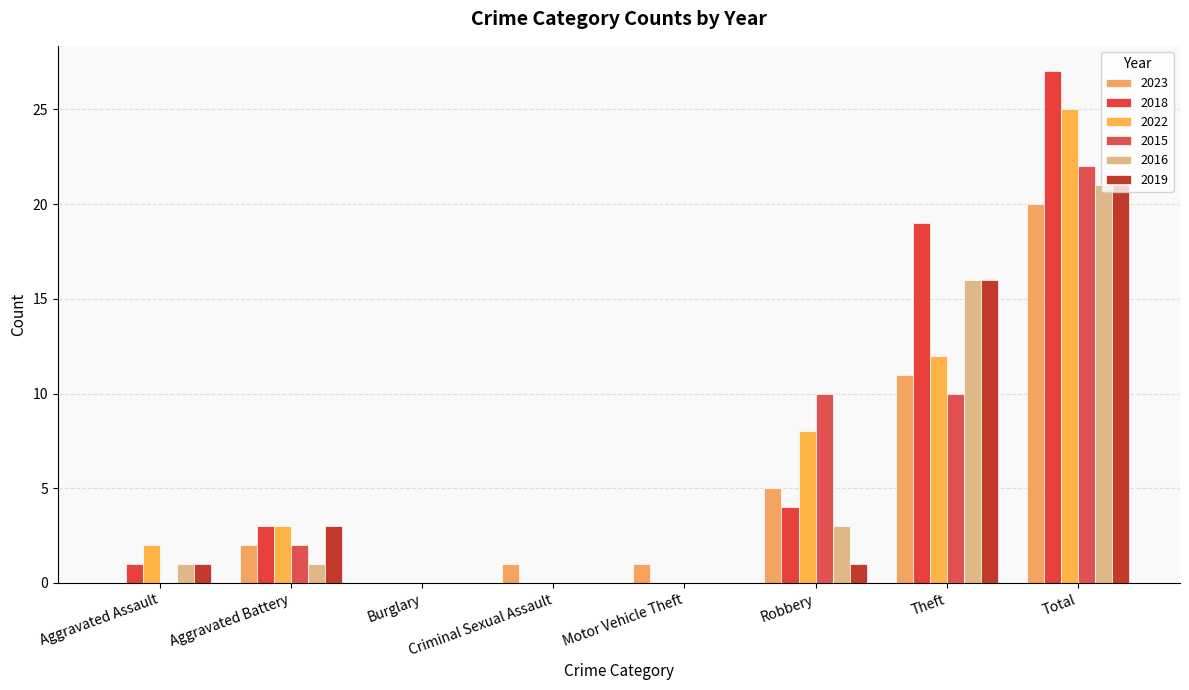

How many categories are shown in the chart?

8